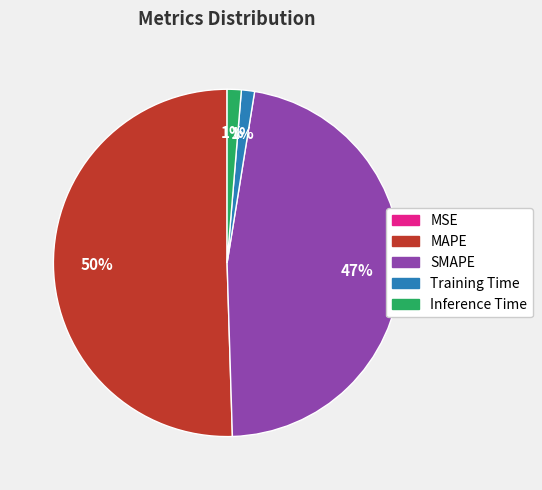

Which slice is the largest?

MAPE